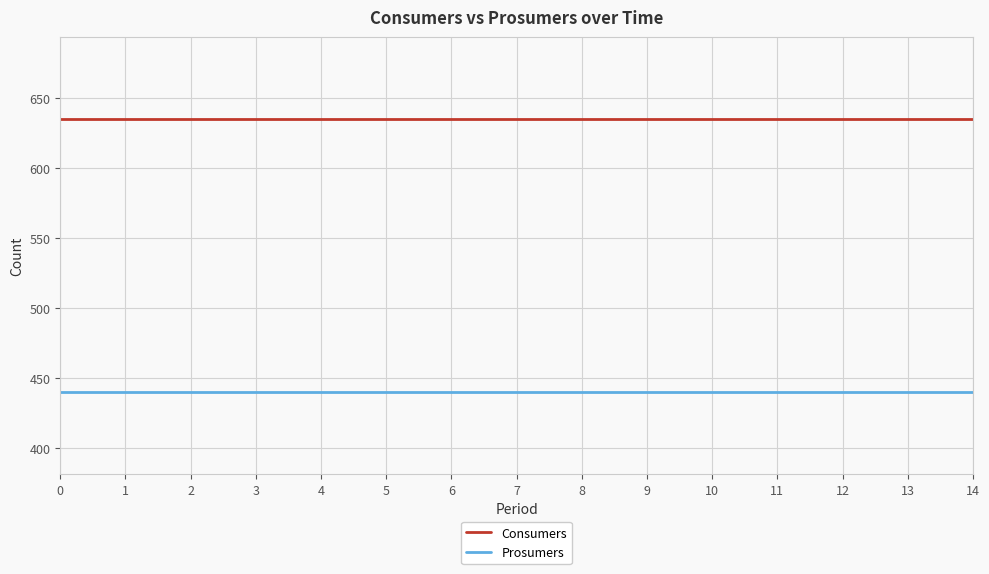

Does the chart display data point markers on the line(s)?

No